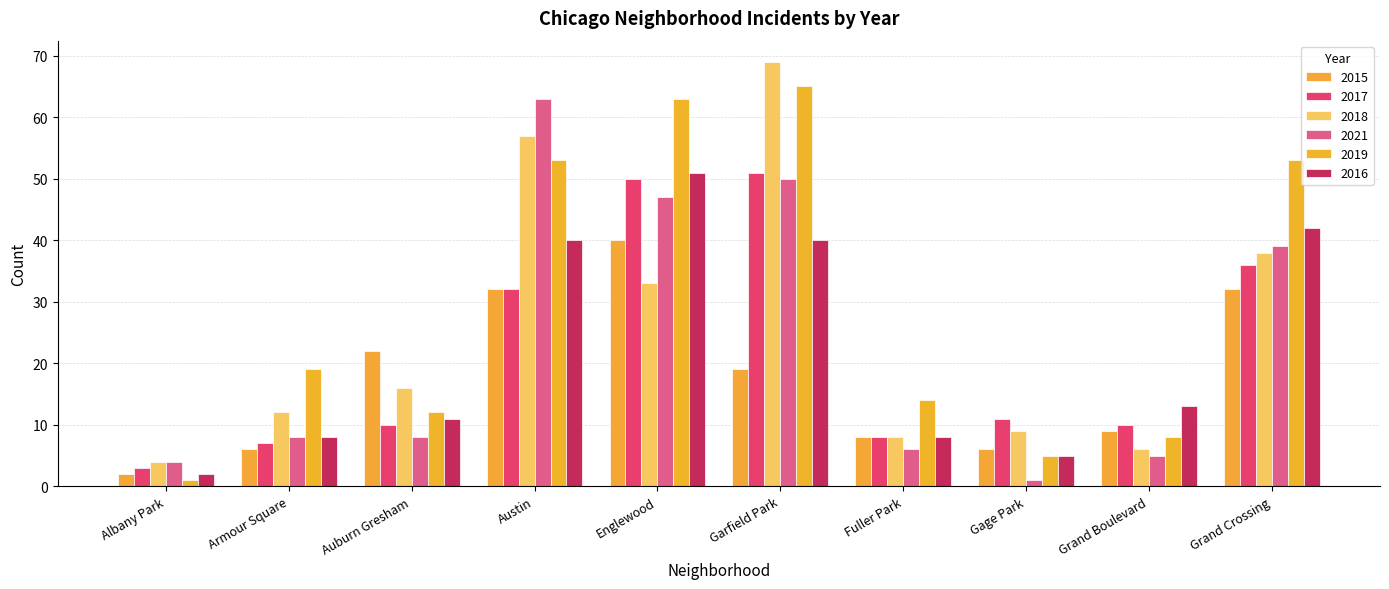

How many bars are there in total?

60